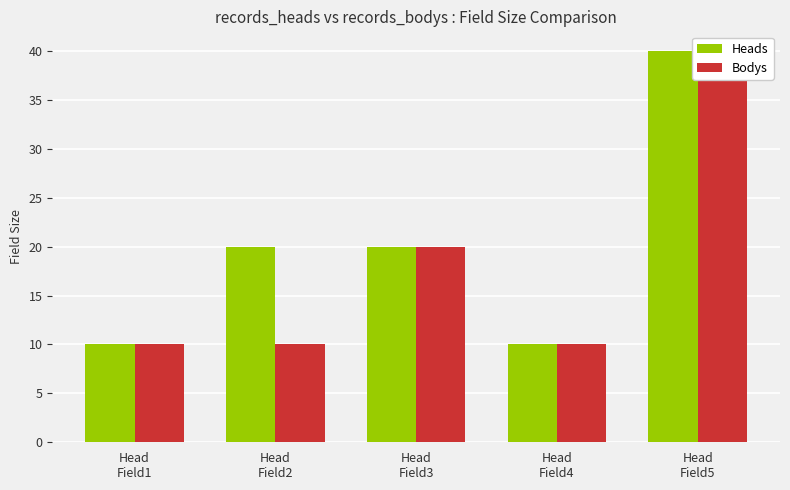

What is the lowest value of the Bodys series?

10